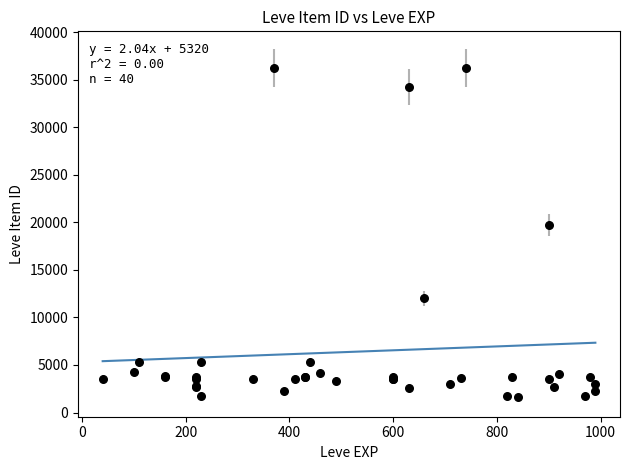

What Y value in the scatter plot is closest to 18967?

19744